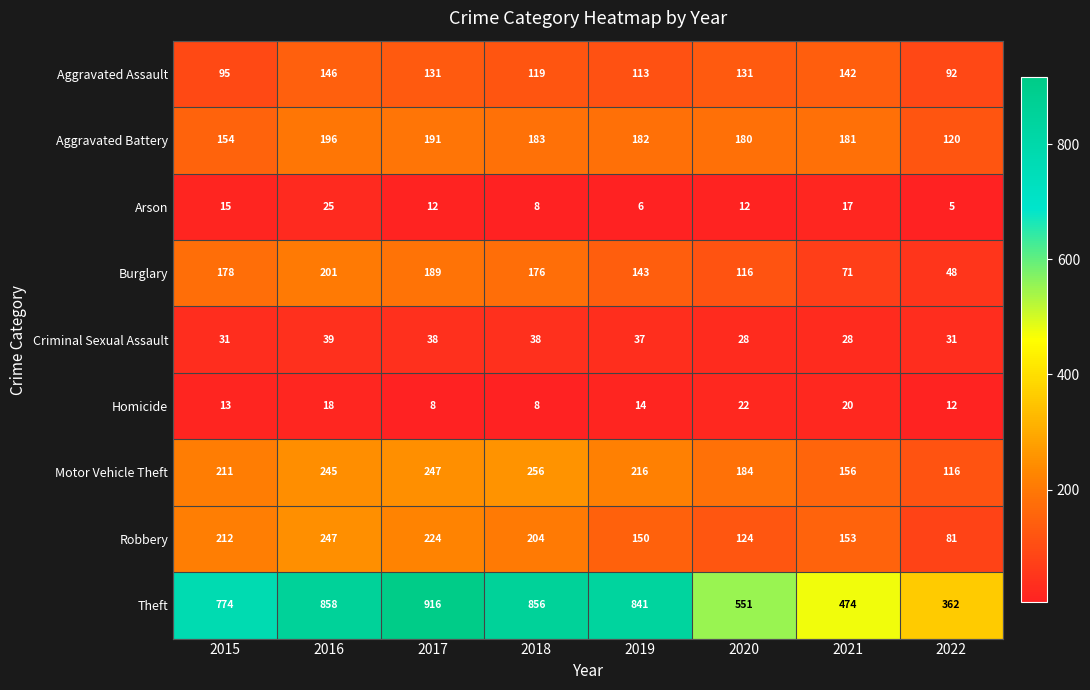

What is the difference between the maximum and minimum values in the Motor Vehicle Theft series?

140